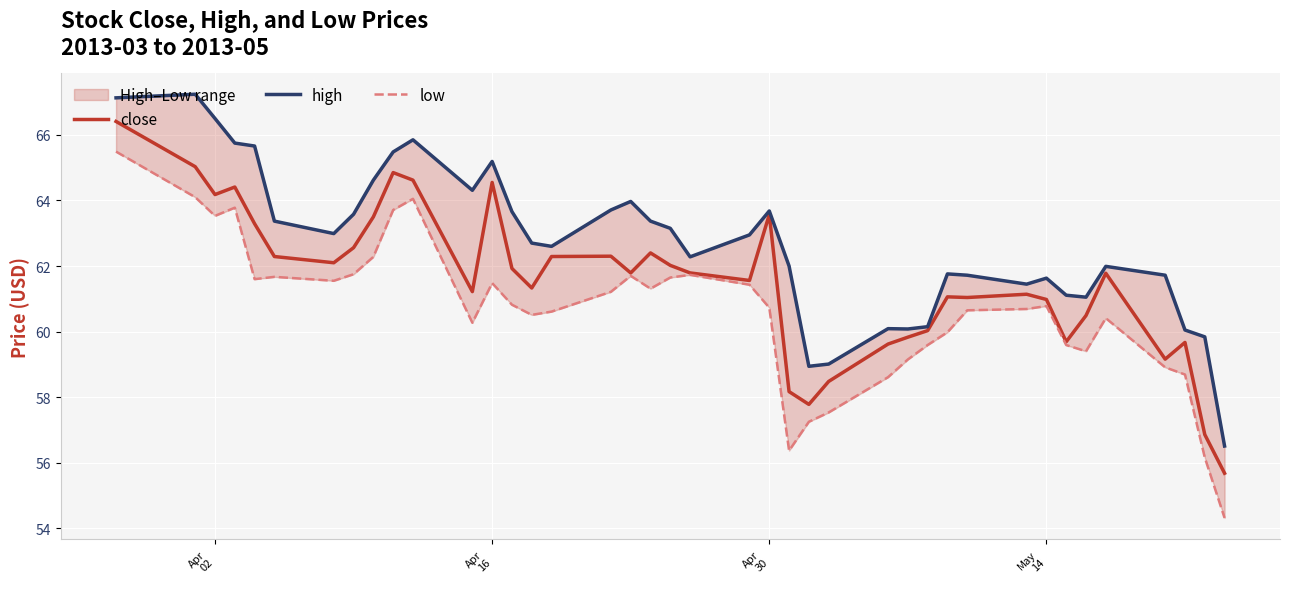

Reading left to right, what are all the values shown in this chart?

close: 66.4	65.0	64.2	64.4	63.3	62.3	62.1	62.6	63.5	64.8	64.6	61.2	64.5	61.9	61.3	62.3	62.3	61.8	62.4	62.0	61.8	61.6	63.6	58.2	57.8	58.5	59.6	59.8	60.0	61.1	61.0	61.1	61.0	59.7	60.5	61.8	59.2	59.7	56.9	55.7
high: 67.1	67.2	66.5	65.8	65.7	63.4	63.0	63.6	64.6	65.5	65.8	64.3	65.2	63.7	62.7	62.6	63.7	64.0	63.4	63.1	62.3	63.0	63.7	62.0	58.9	59.0	60.1	60.1	60.1	61.8	61.7	61.4	61.6	61.1	61.0	62.0	61.7	60.0	59.8	56.5
low: 65.5	64.1	63.5	63.8	61.6	61.7	61.6	61.8	62.3	63.7	64.0	60.3	61.5	60.8	60.5	60.6	61.2	61.7	61.3	61.6	61.7	61.4	60.7	56.4	57.2	57.5	58.6	59.1	59.6	60.0	60.6	60.7	60.8	59.6	59.4	60.4	58.9	58.7	56.2	54.3